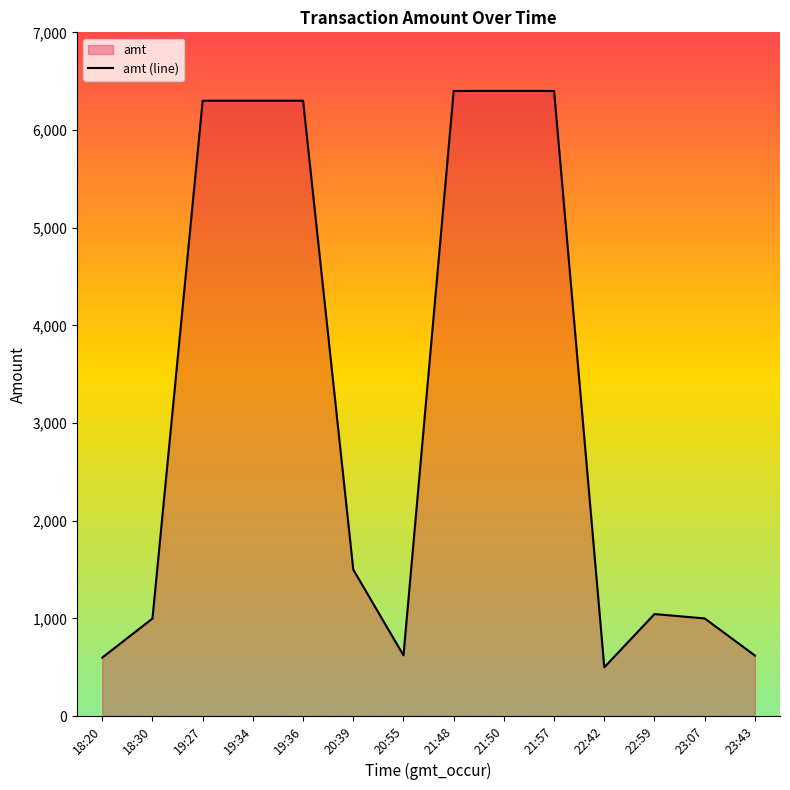

Rank the categories by value from lowest to highest.

22:42, 18:20, 23:43, 20:55, 18:30, 23:07, 22:59, 20:39, 19:27, 19:34, 19:36, 21:48, 21:50, 21:57